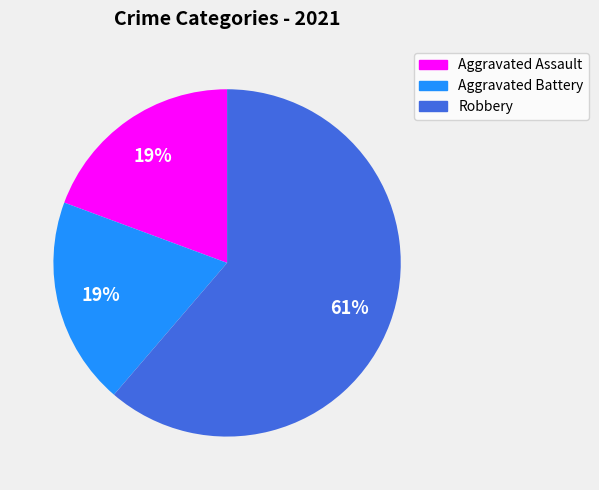

To the nearest percent, what is the average slice percentage?

33%